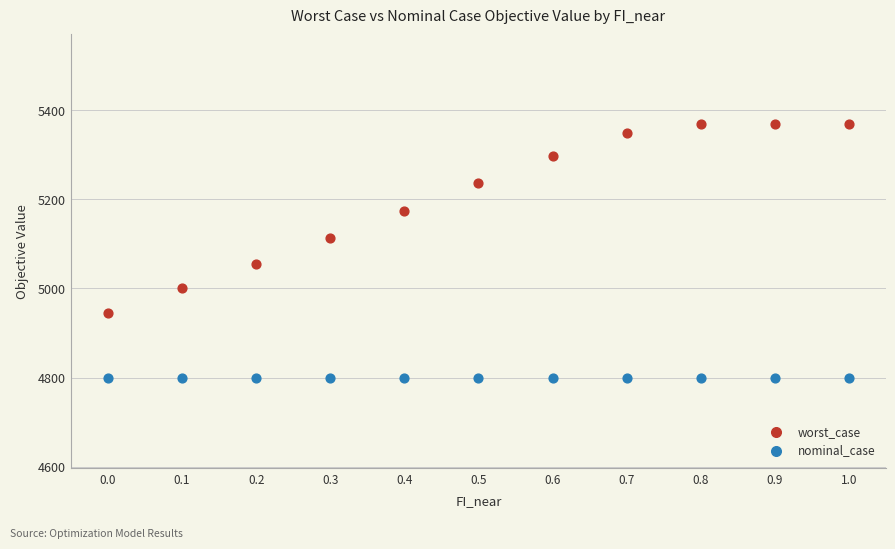

Which series has the widest spread of Y values?

worst_case